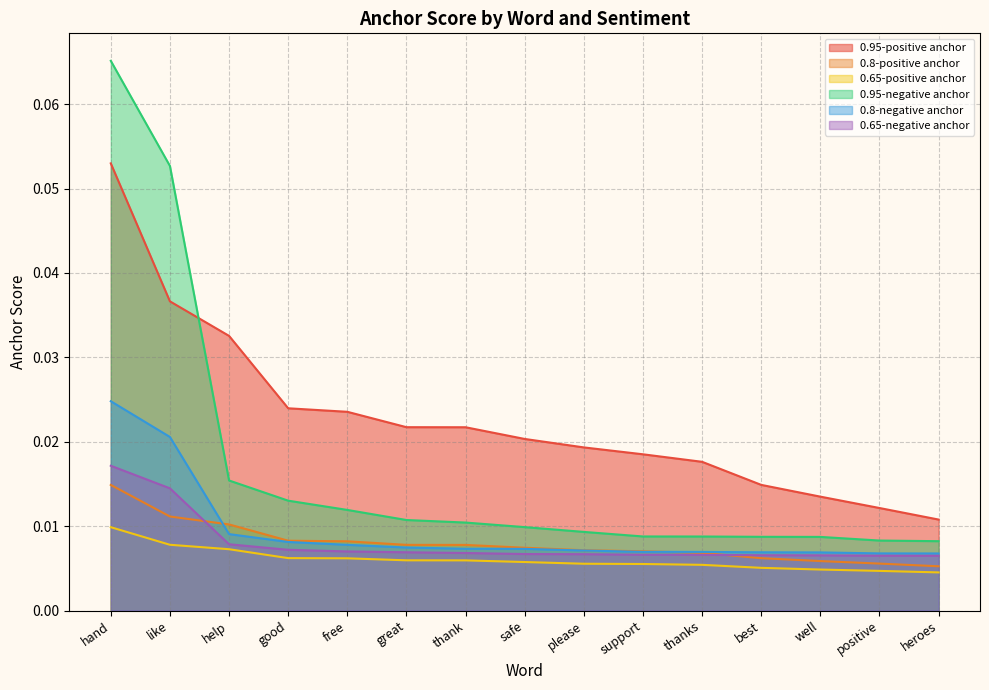

What is the value of the 0.95-negative anchor point at the 2nd from the left?

0.1